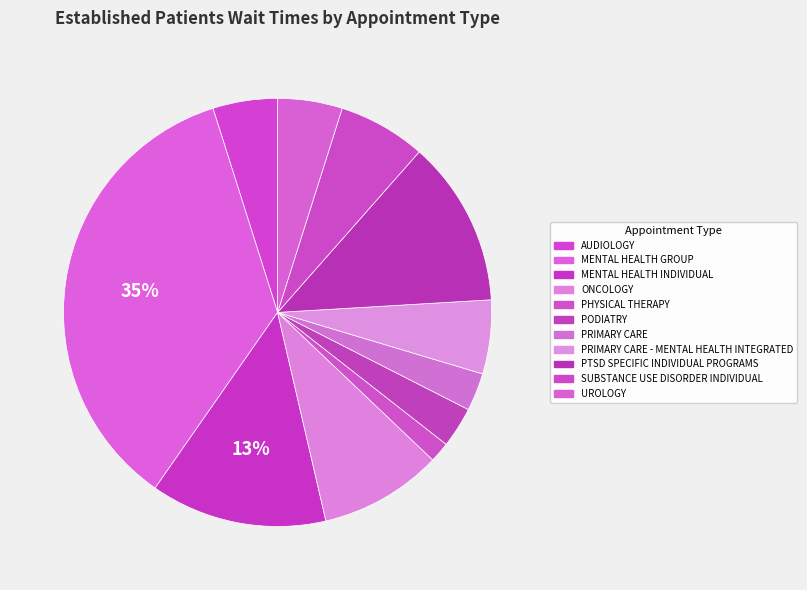

How many slices are in this pie chart?

11